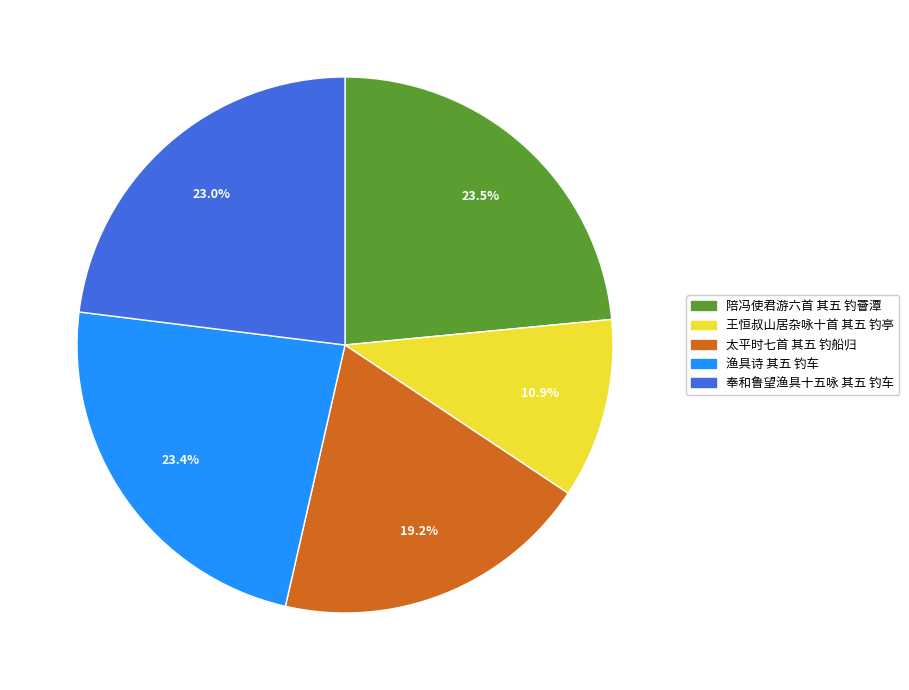

What is the smallest slice in the pie chart?

王恒叔山居杂咏十首 其五 钓亭